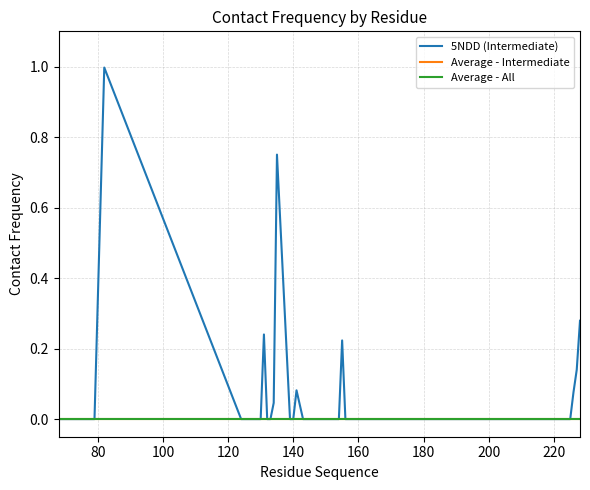

Reading left to right, transcribe all the data shown in this chart.

5NDD (Intermediate): 0.0	0.0	0.0	0.0	0.0	0.0	1.0	0.0	0.0	0.0	0.0	0.2	0.0	0.0	0.0	0.8	0.0	0.0	0.1	0.0	0.0	0.0	0.0	0.0	0.0	0.0	0.0	0.0	0.2	0.0	0.0	0.0	0.0	0.0	0.0	0.0	0.1	0.1	0.3
Average - Intermediate: 0.0	0.0	0.0	0.0	0.0	0.0	0.0	0.0	0.0	0.0	0.0	0.0	0.0	0.0	0.0	0.0	0.0	0.0	0.0	0.0	0.0	0.0	0.0	0.0	0.0	0.0	0.0	0.0	0.0	0.0	0.0	0.0	0.0	0.0	0.0	0.0	0.0	0.0	0.0
Average - All: 0.0	0.0	0.0	0.0	0.0	0.0	0.0	0.0	0.0	0.0	0.0	0.0	0.0	0.0	0.0	0.0	0.0	0.0	0.0	0.0	0.0	0.0	0.0	0.0	0.0	0.0	0.0	0.0	0.0	0.0	0.0	0.0	0.0	0.0	0.0	0.0	0.0	0.0	0.0